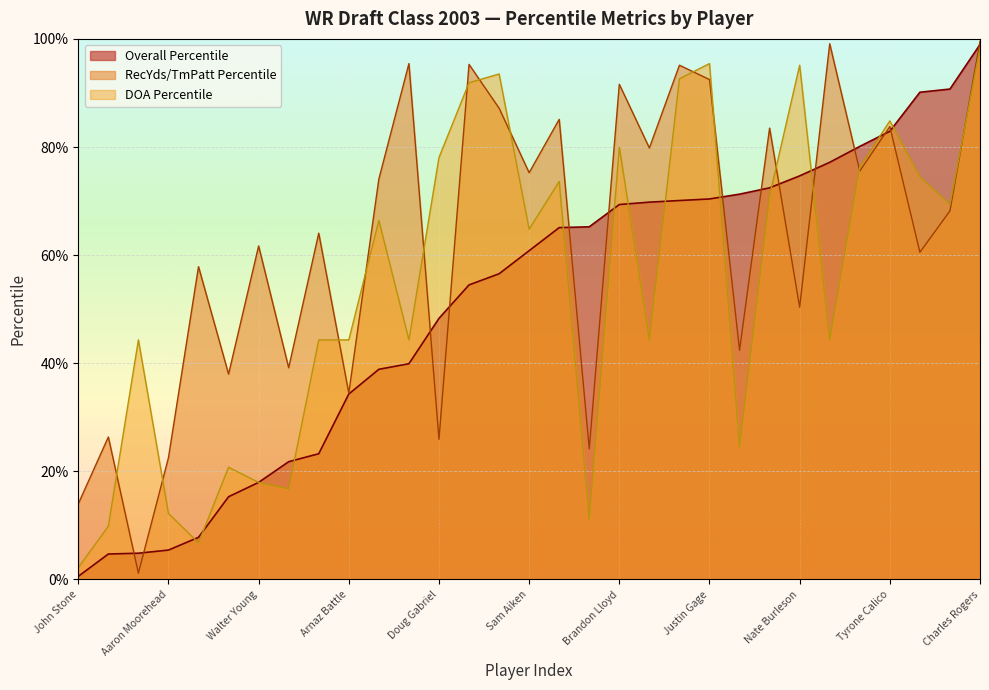

Does the chart display data point markers on the line(s)?

No